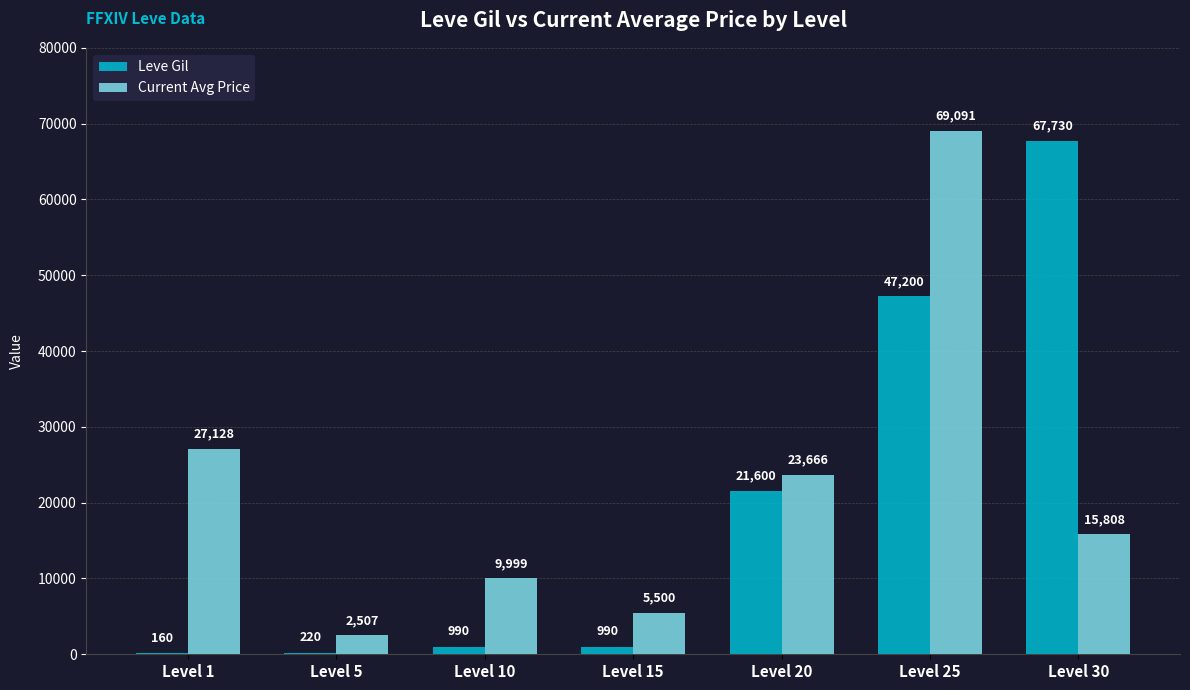

How many data points does each series have?

7